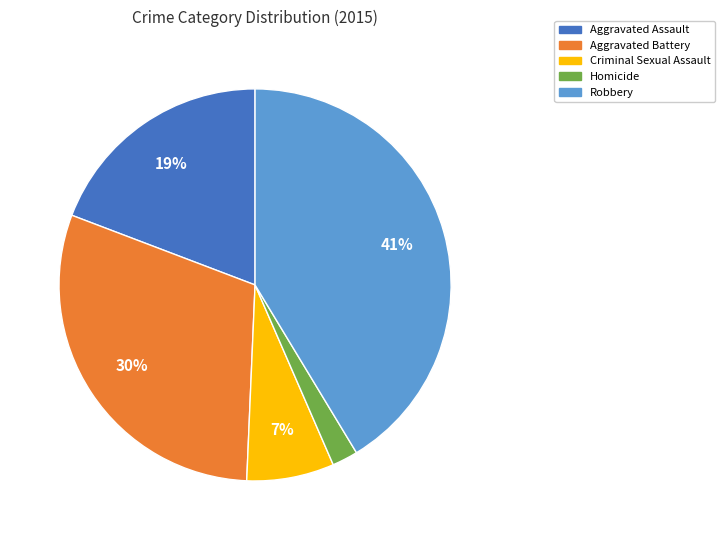

How many slices are in this pie chart?

5